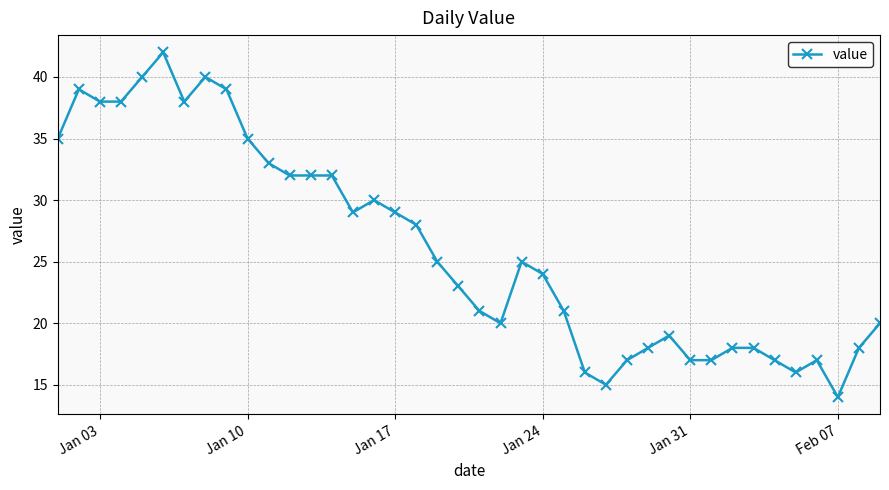

Reading left to right, extract all data points from this chart.

35	39	38	38	40	42	38	40	39	35	33	32	32	32	29	30	29	28	25	23	21	20	25	24	21	16	15	17	18	19	17	17	18	18	17	16	17	14	18	20